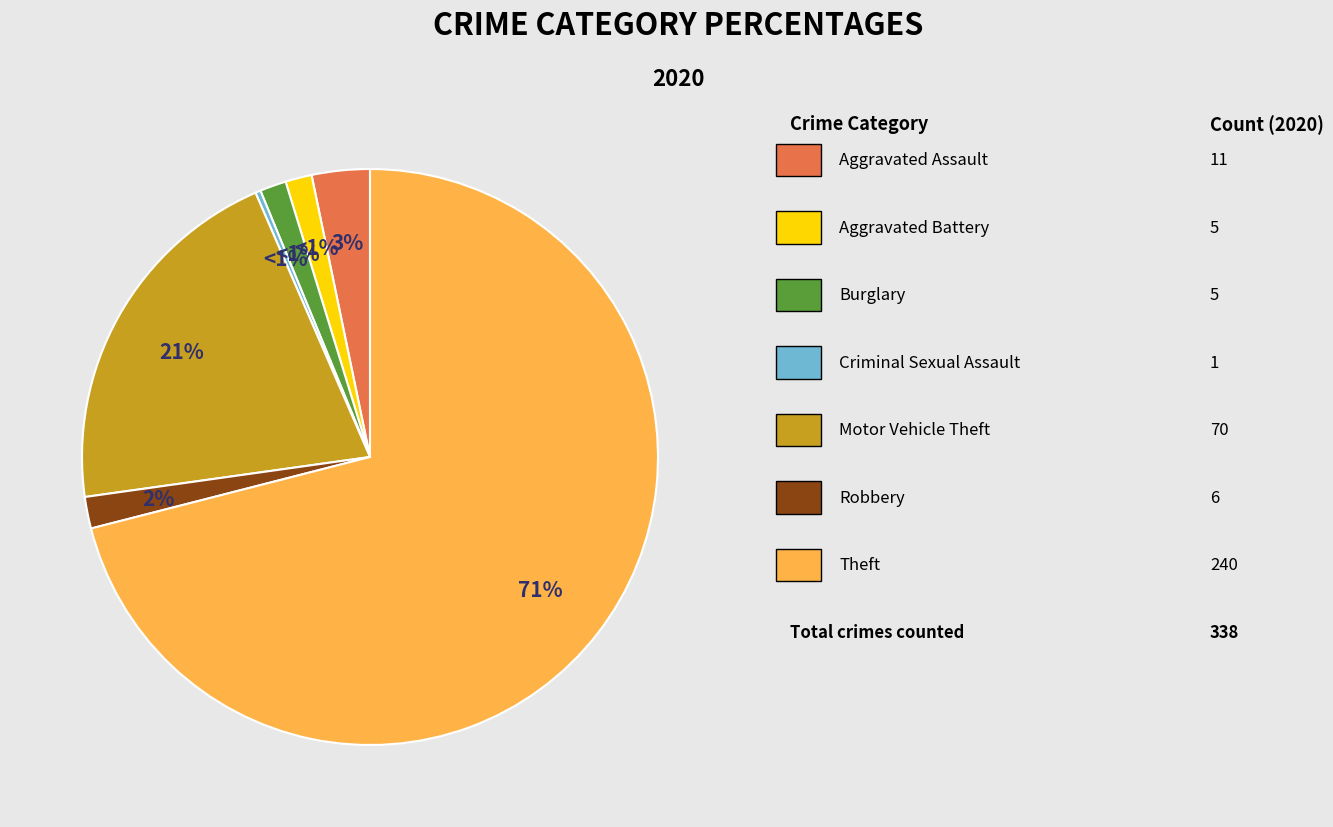

The Robbery slice represents 2% of the pie. True or false?

True